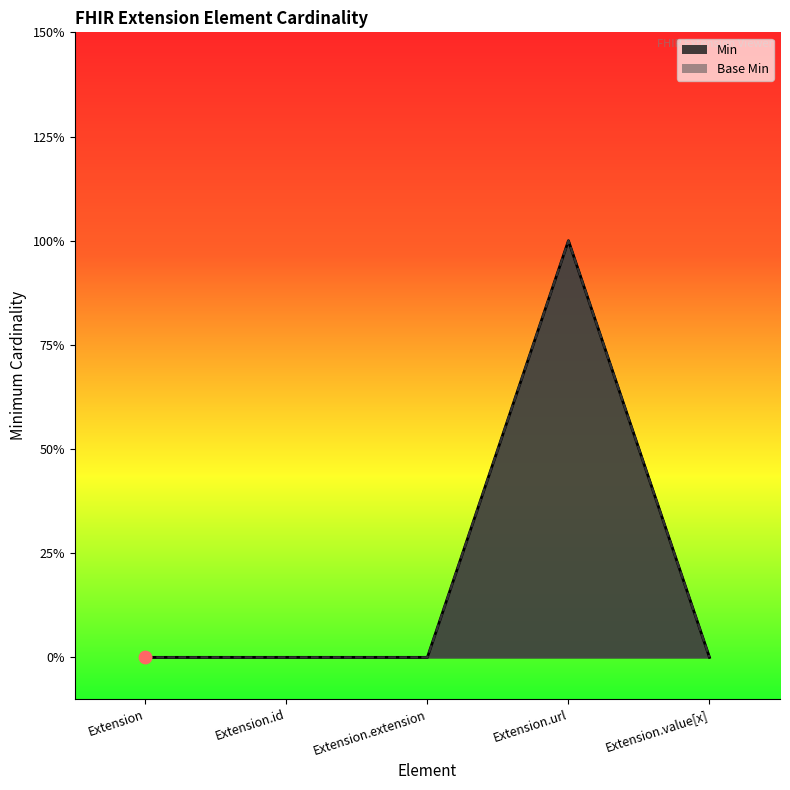

Which series has the largest total across all categories?

Min